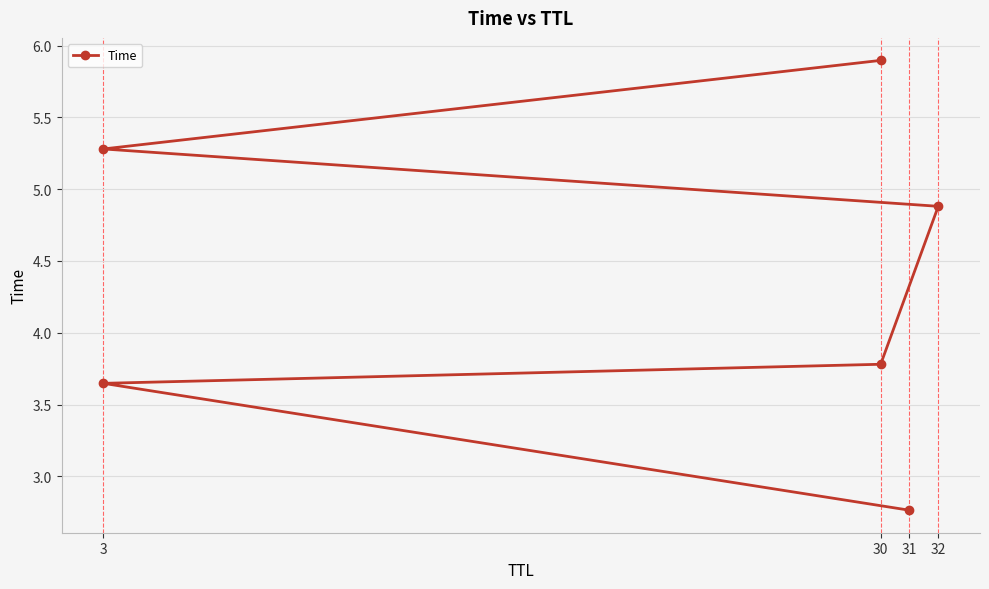

True or false: the data has more than 1 interior local peaks.

False